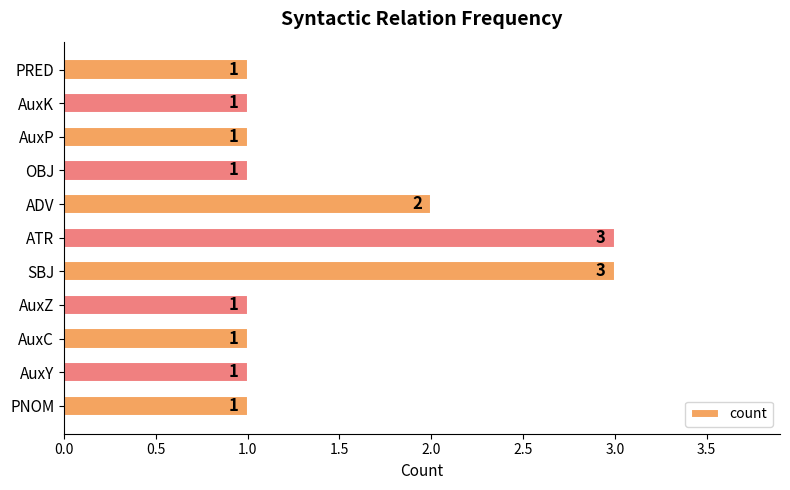

What is the sum of all values?

16